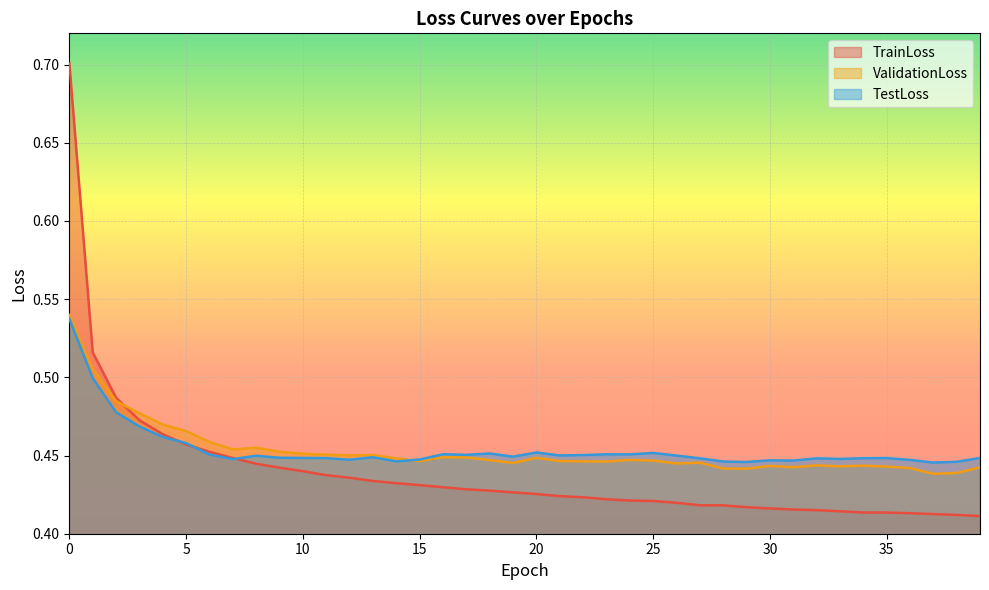

What is the value of the TestLoss point at the 15th from the left?

0.4